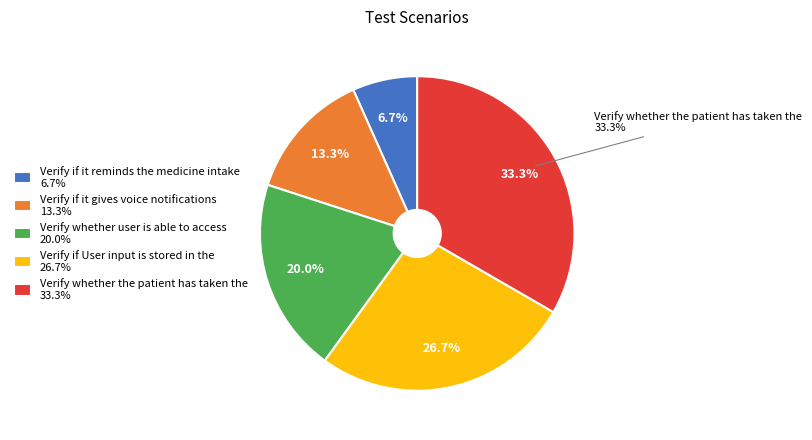

Count the number of slices in the pie.

5